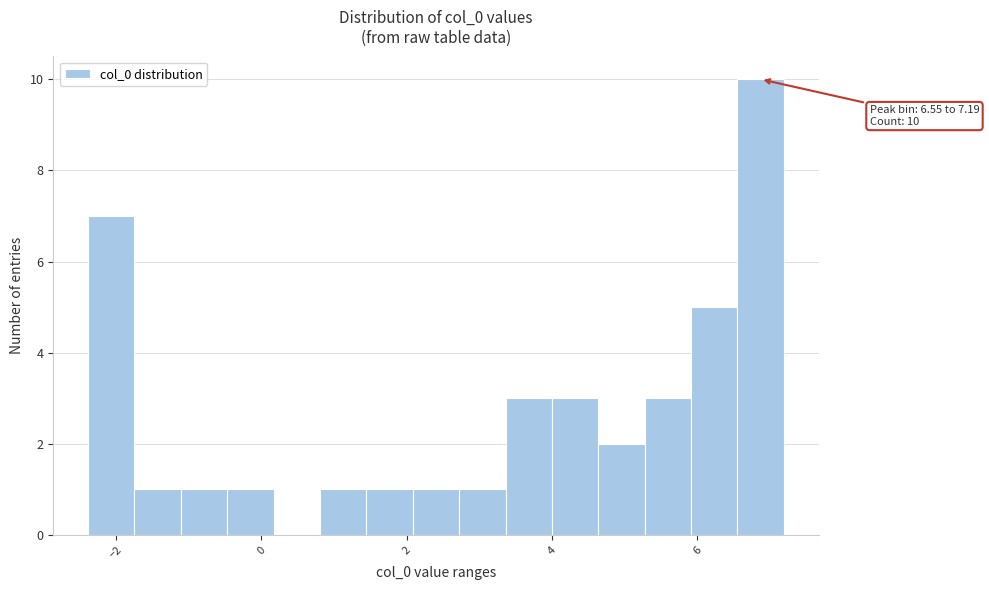

Around what value on the x-axis is the tallest bar? Give the approximate position of its centre, as read against the axis.

6.8